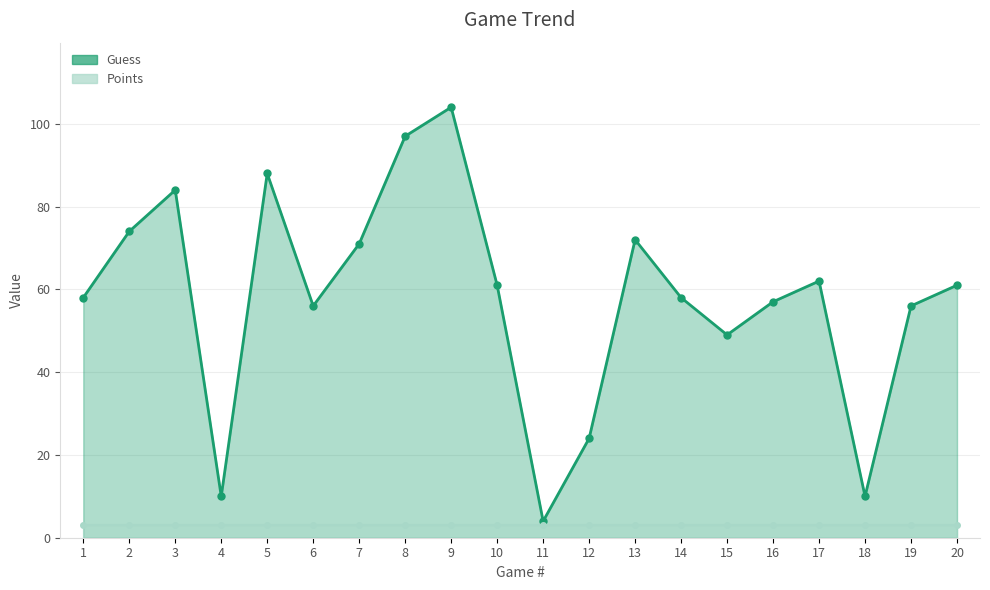

What is the sum of all Guess values?

1156